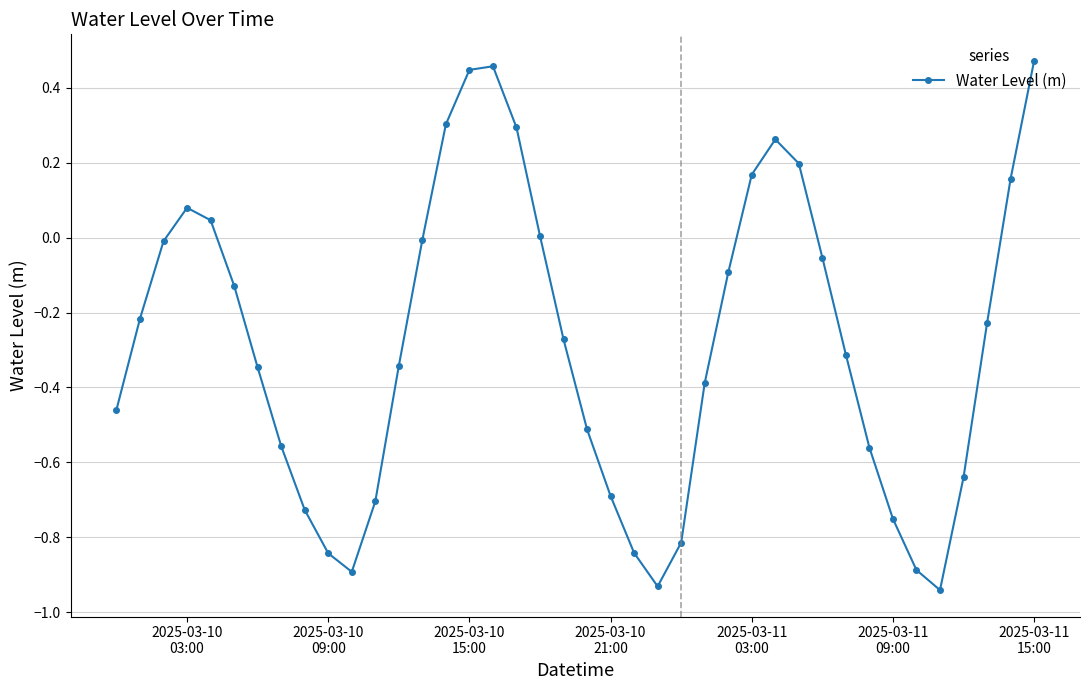

What is the difference between the maximum and minimum values?

1.4